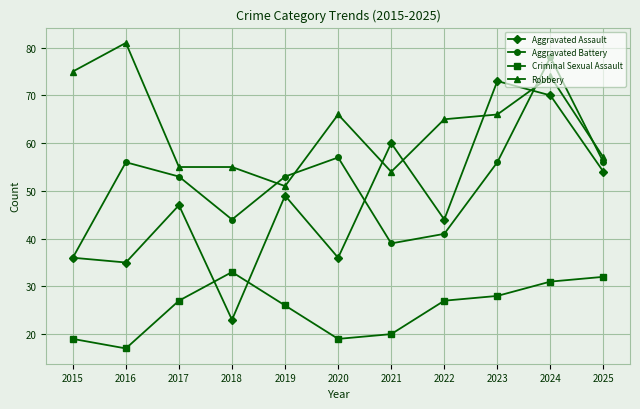

At which label is Aggravated Battery closest to 57?

2020